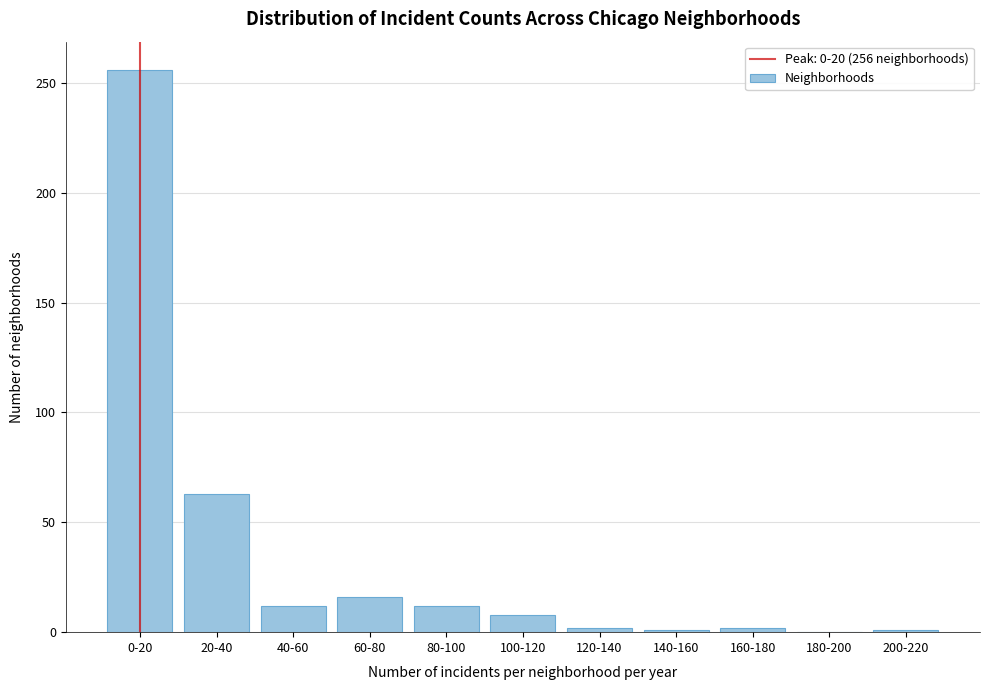

What is the sum of all values?

373